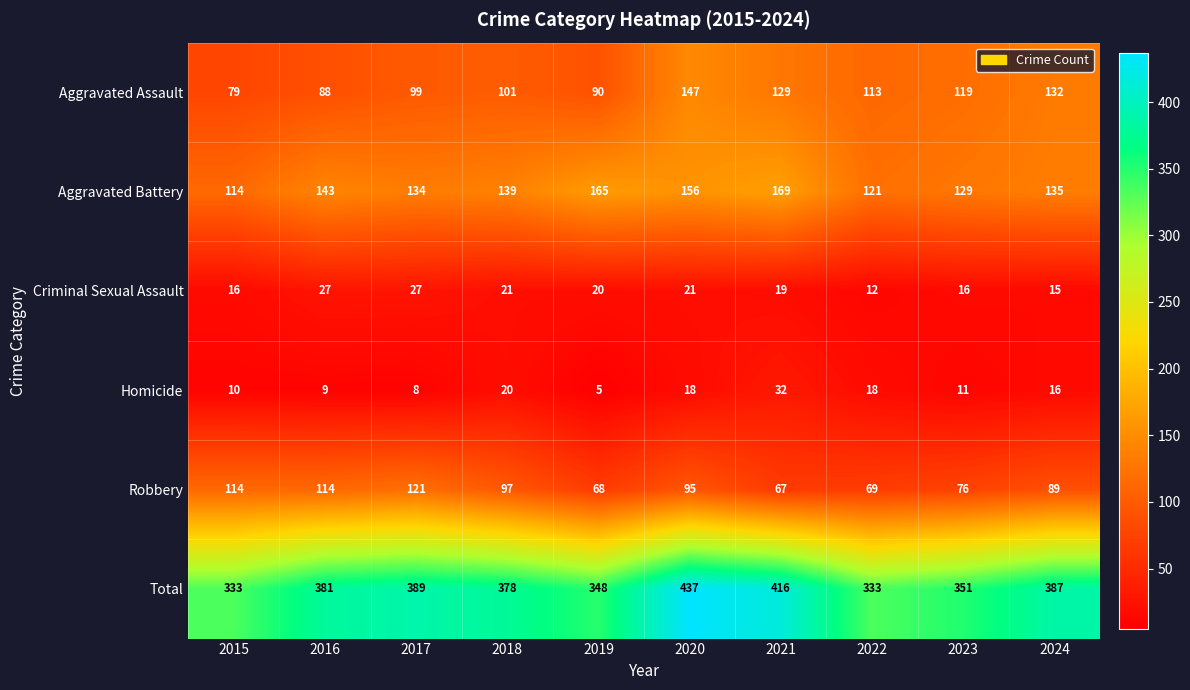

At 2022, list the series in order from smallest to largest.

Criminal Sexual Assault, Homicide, Robbery, Aggravated Assault, Aggravated Battery, Total